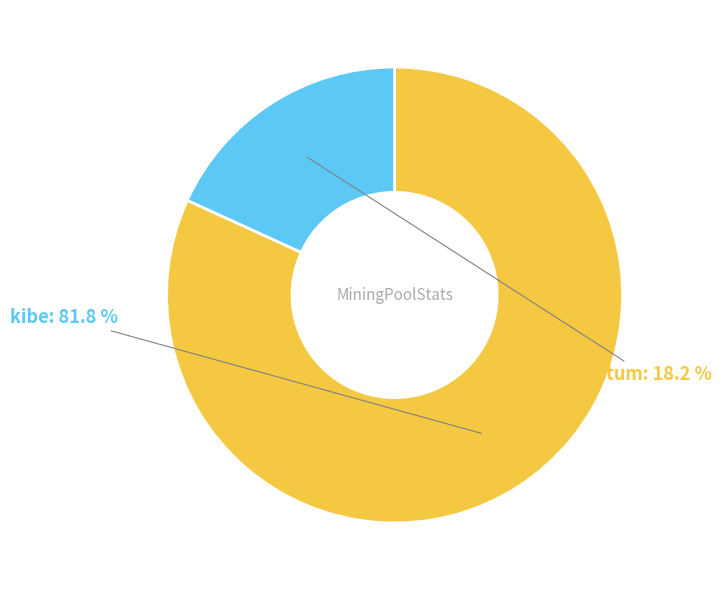

To the nearest percent, what is the combined percentage of kibe and kiptum?

100%